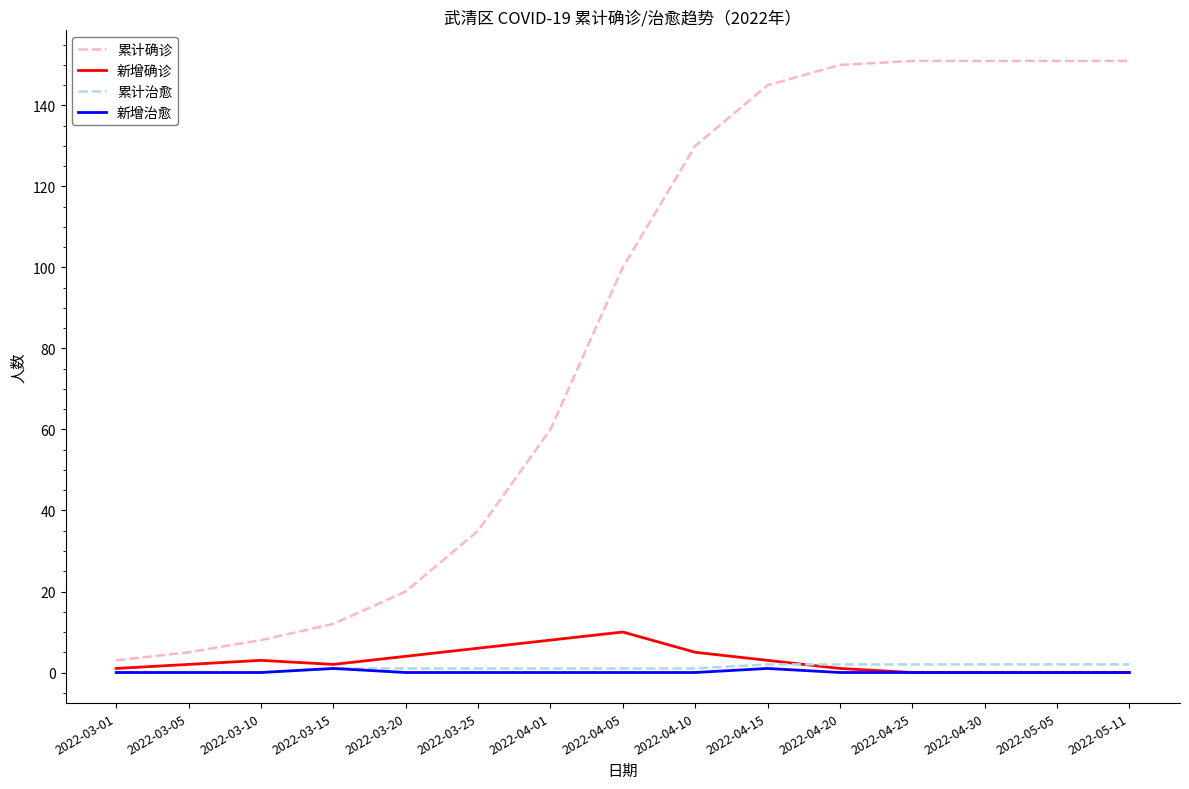

At how many categories does at least one series exceed 61?

8